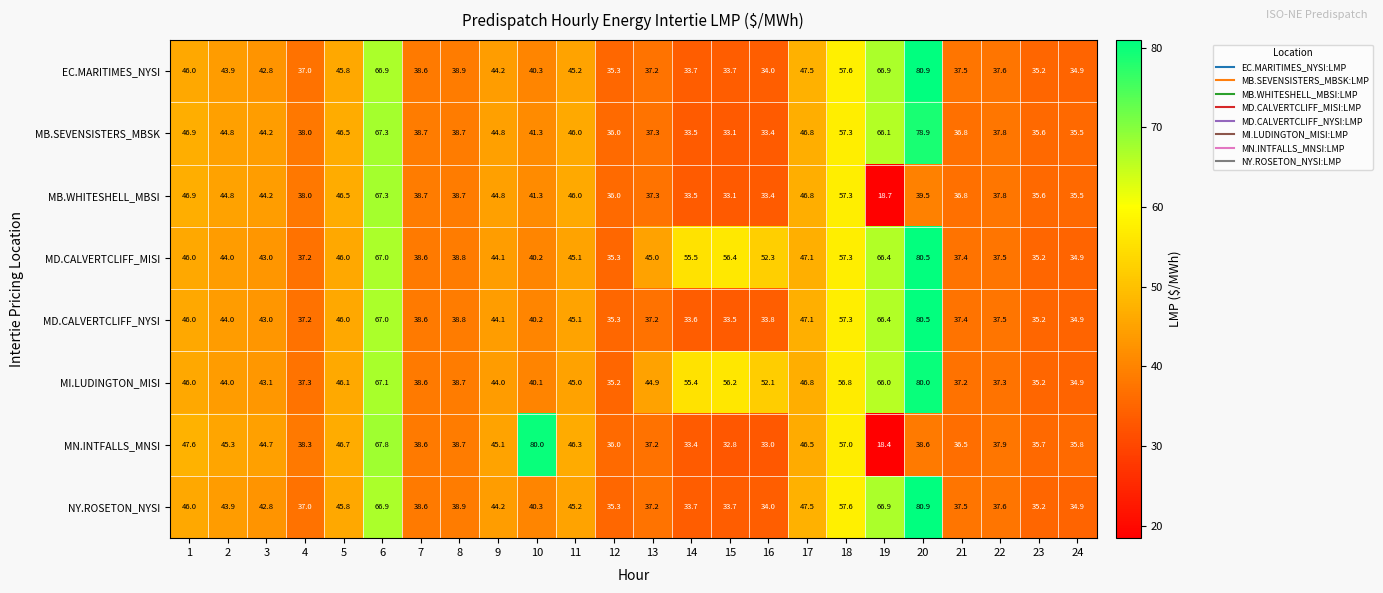

What is the minimum value shown in the chart?

18.4